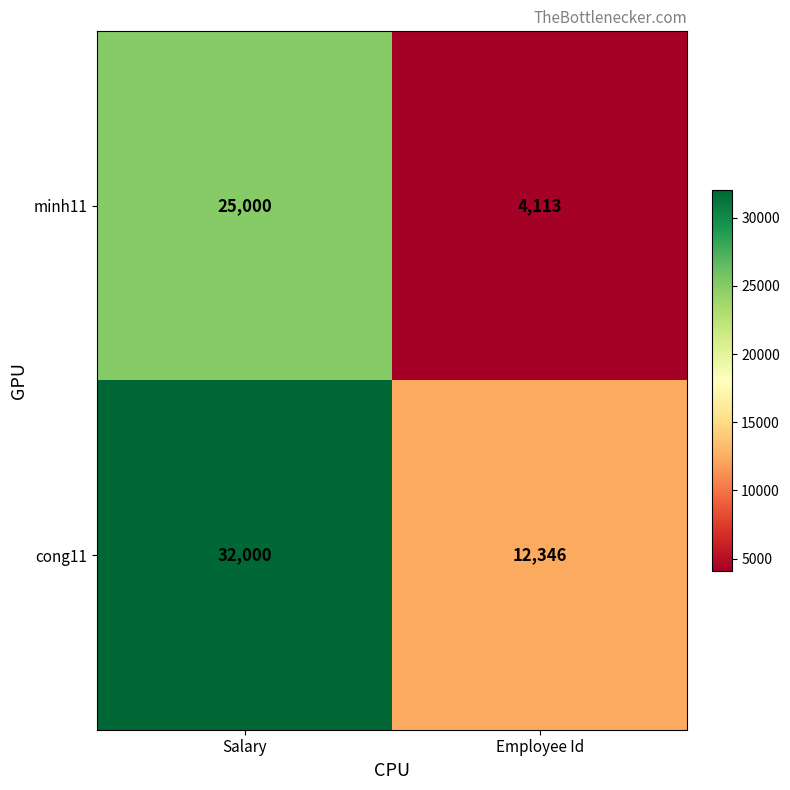

What is the spread (max minus min) of values at Employee Id?

8233